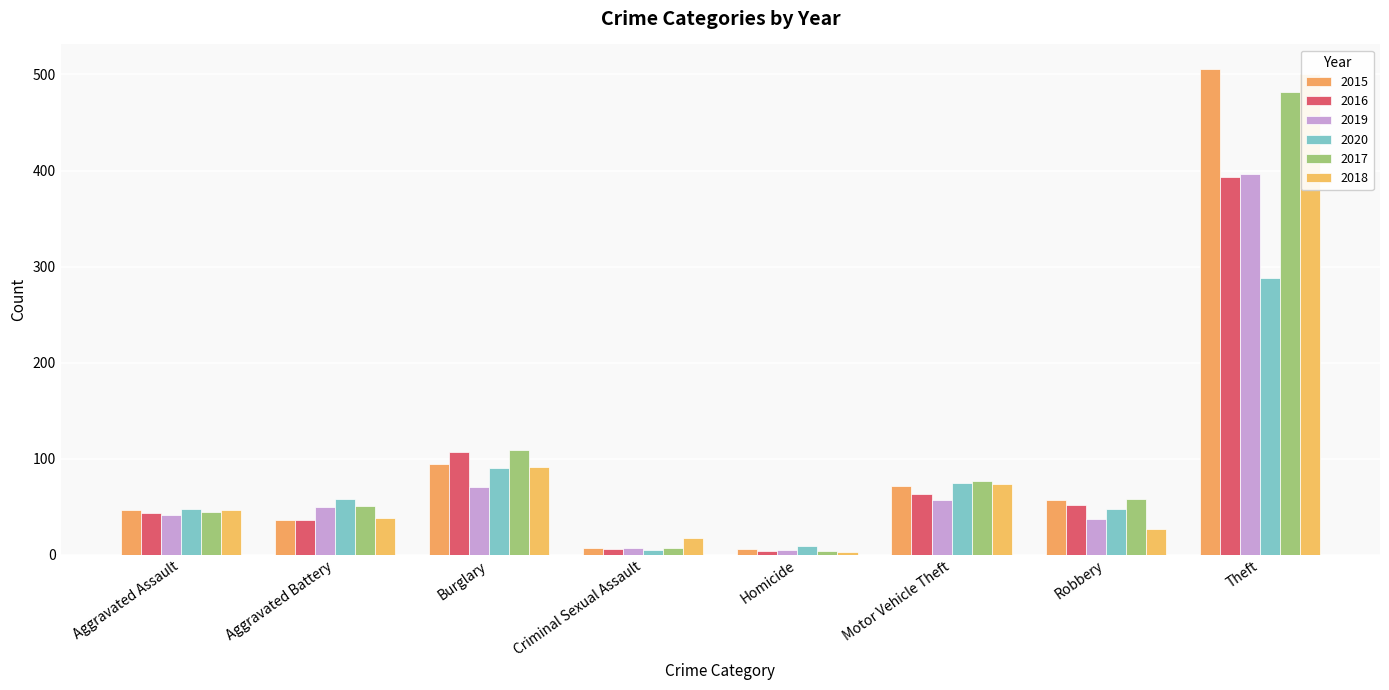

Which has a higher value, Aggravated Assault or Theft?

Theft